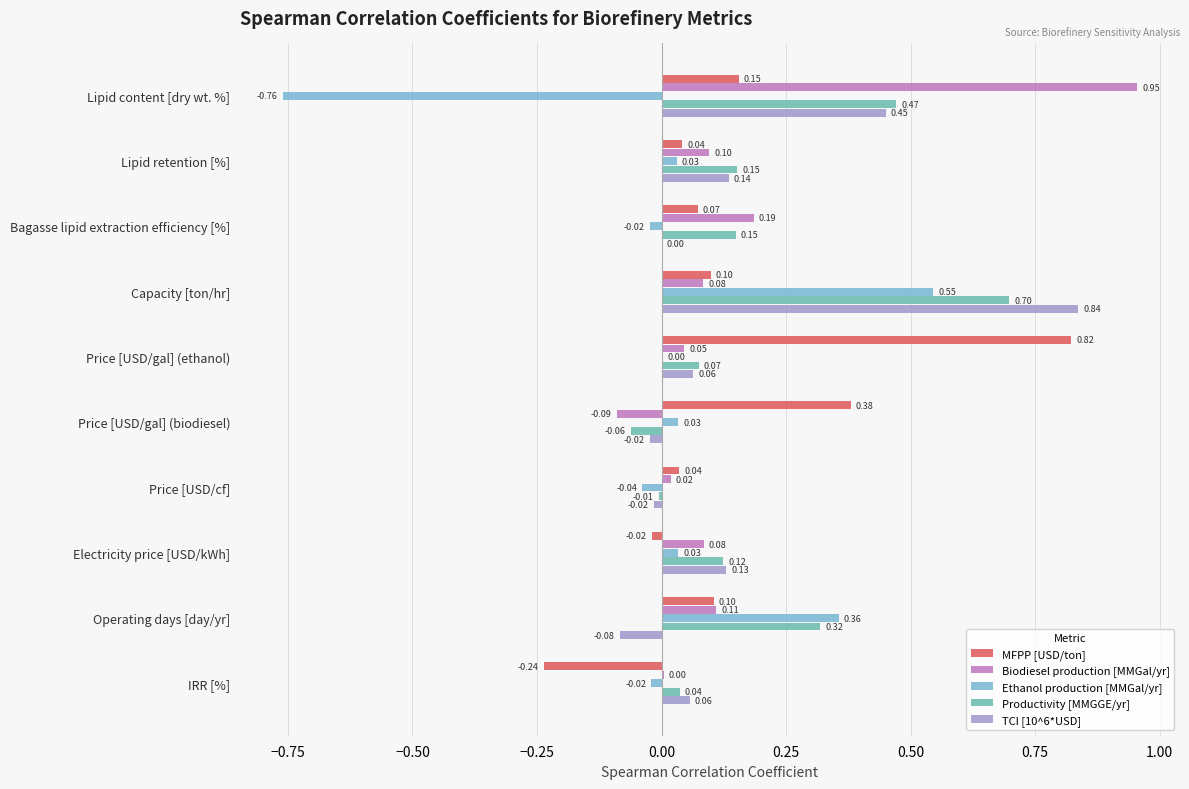

How many positive values does the TCI [10^6*USD] series have?

7